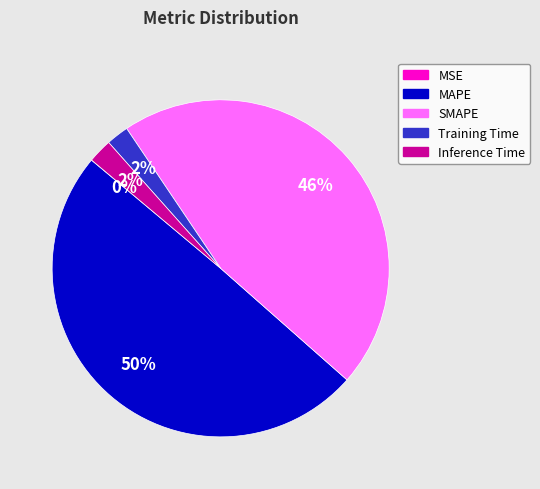

Does MAPE account for over 50% of the chart?

No